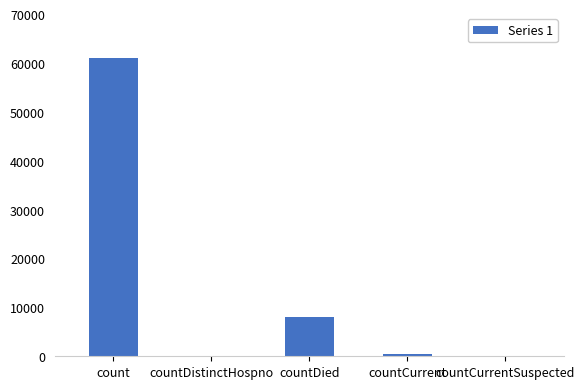

What is the greatest value displayed?

61041